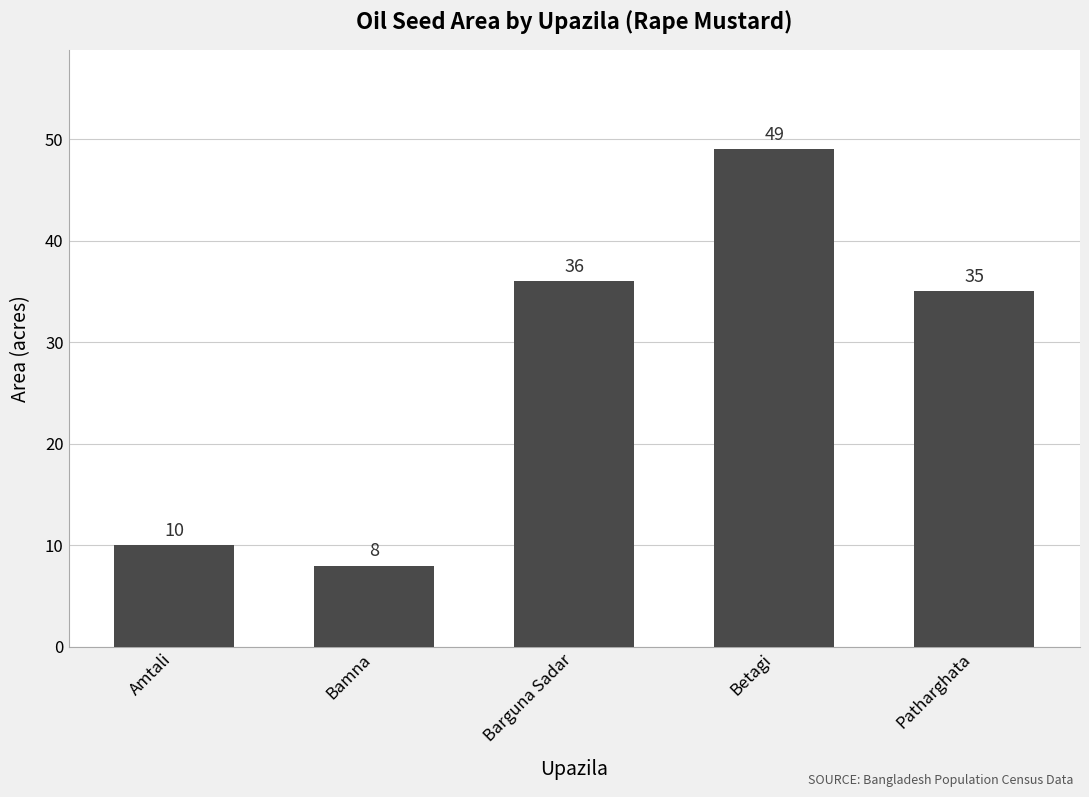

Count the number of categories in the chart.

5